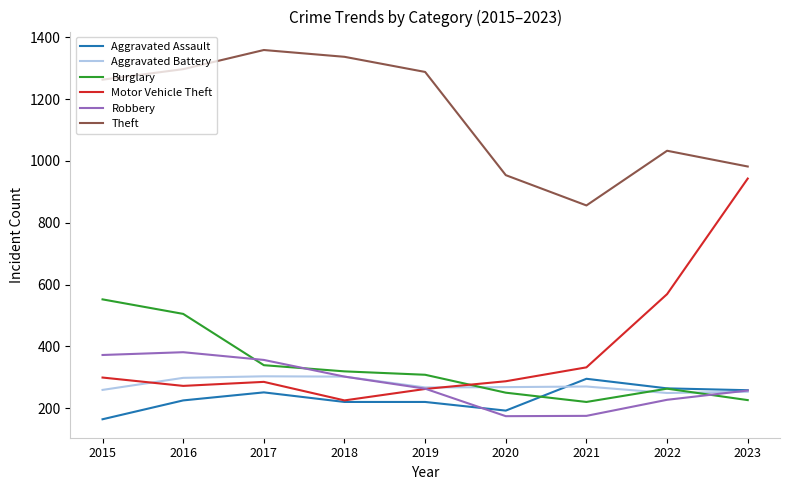

What is the average value of the Robbery series?

279